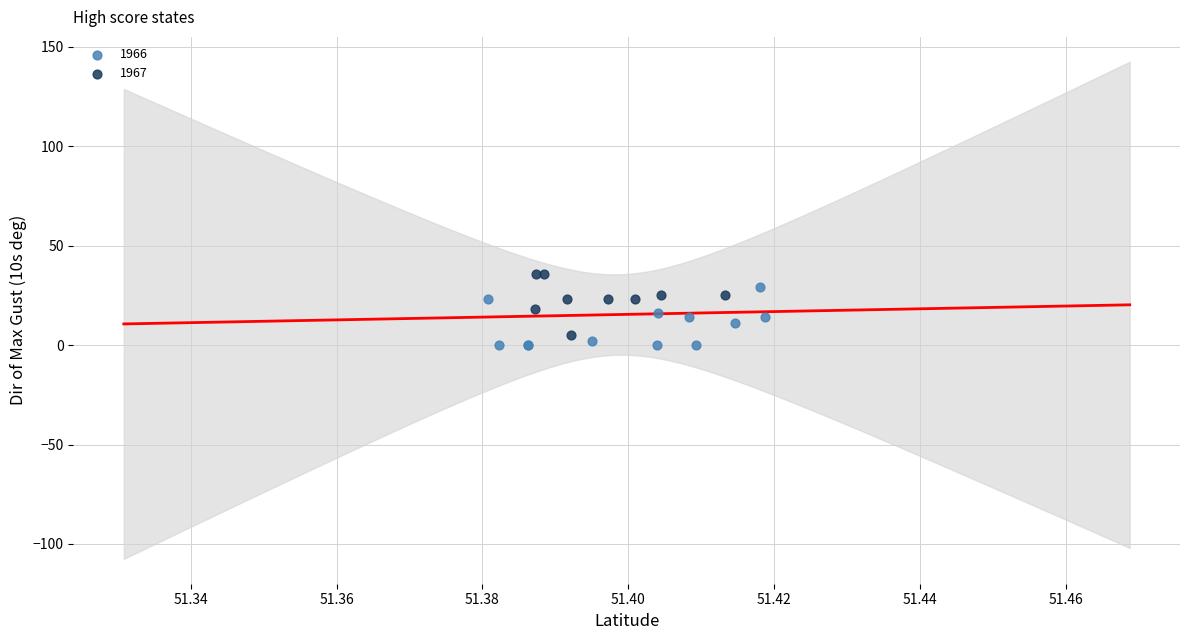

Which series contains the highest Y value?

1967